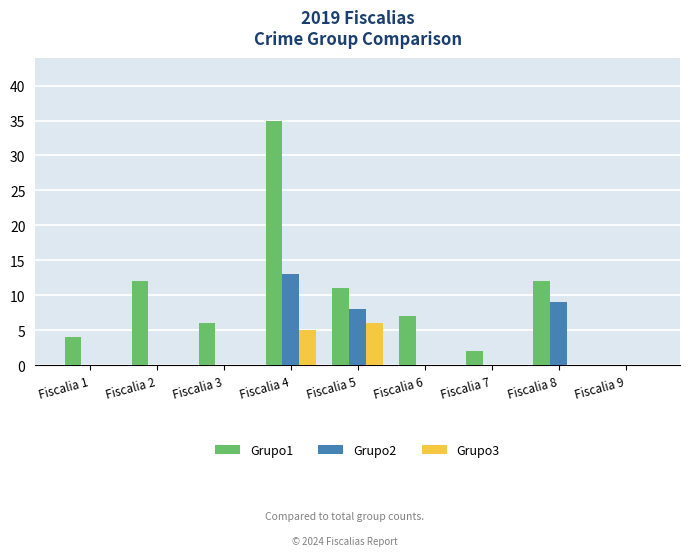

Reading left to right, transcribe all the data shown in this chart.

Grupo1: 4	12	6	35	11	7	2	12	0
Grupo2: 0	0	0	13	8	0	0	9	0
Grupo3: 0	0	0	5	6	0	0	0	0